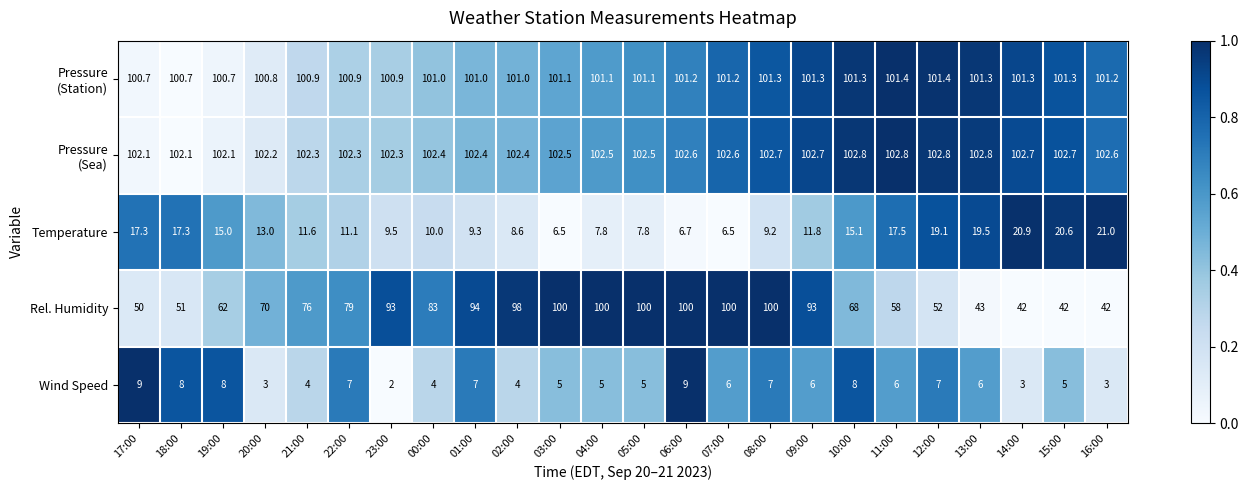

What is the maximum value shown in the chart?

102.8